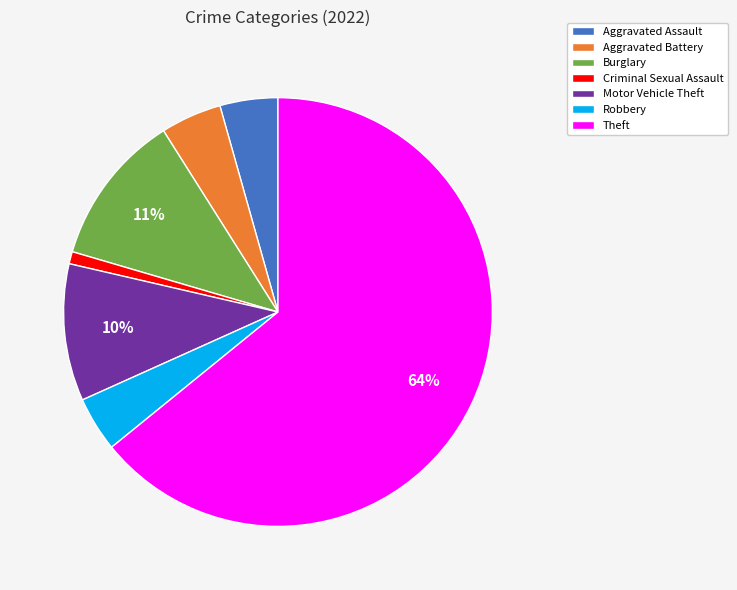

Which slice is the smallest?

Criminal Sexual Assault